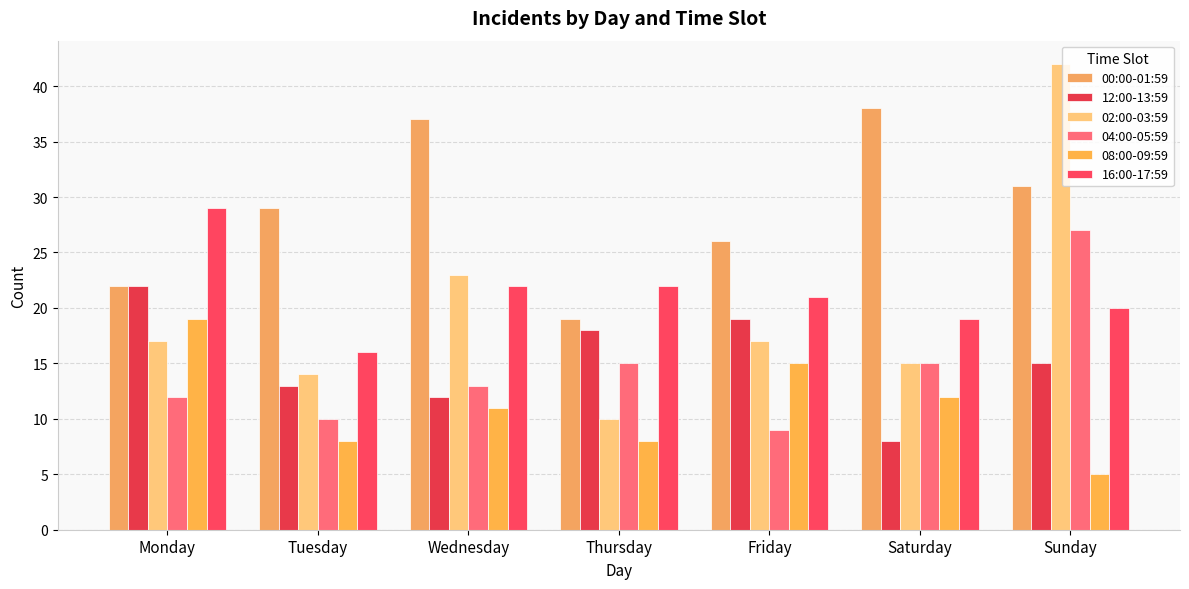

What is the value of the 04:00-05:59 bar at the 4th from the left?

15